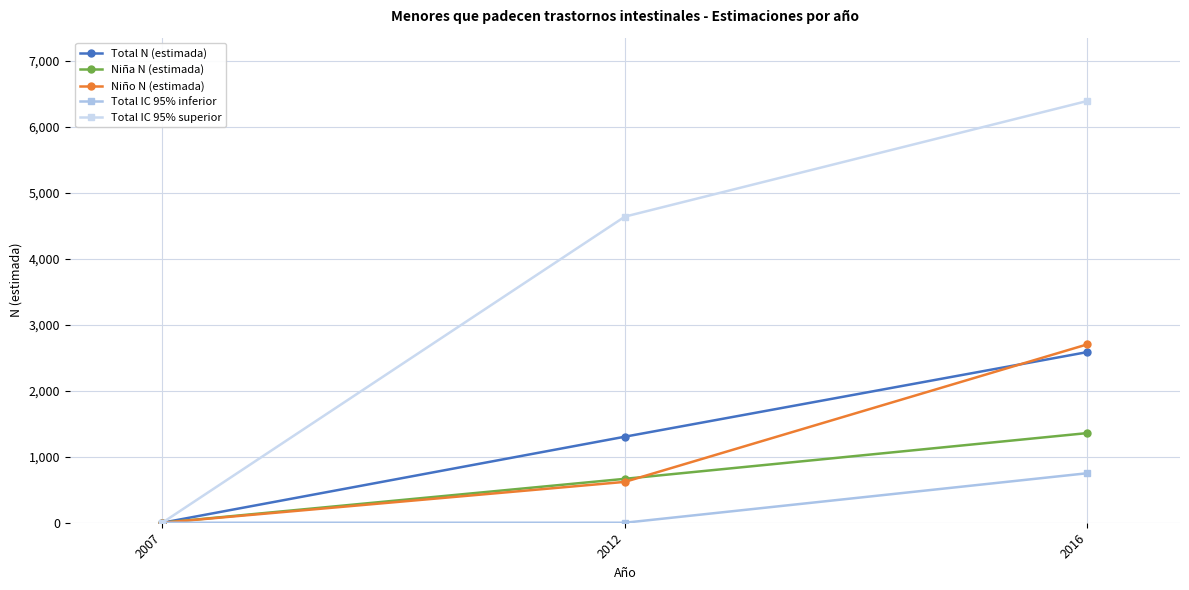

Reading left to right, extract all data points from this chart.

Total N (estimada): 0	1303	2585
Niña N (estimada): 0	665	1358
Niño N (estimada): 0	619	2702
Total IC 95% inferior: 0	0	750
Total IC 95% superior: 0	4636	6388